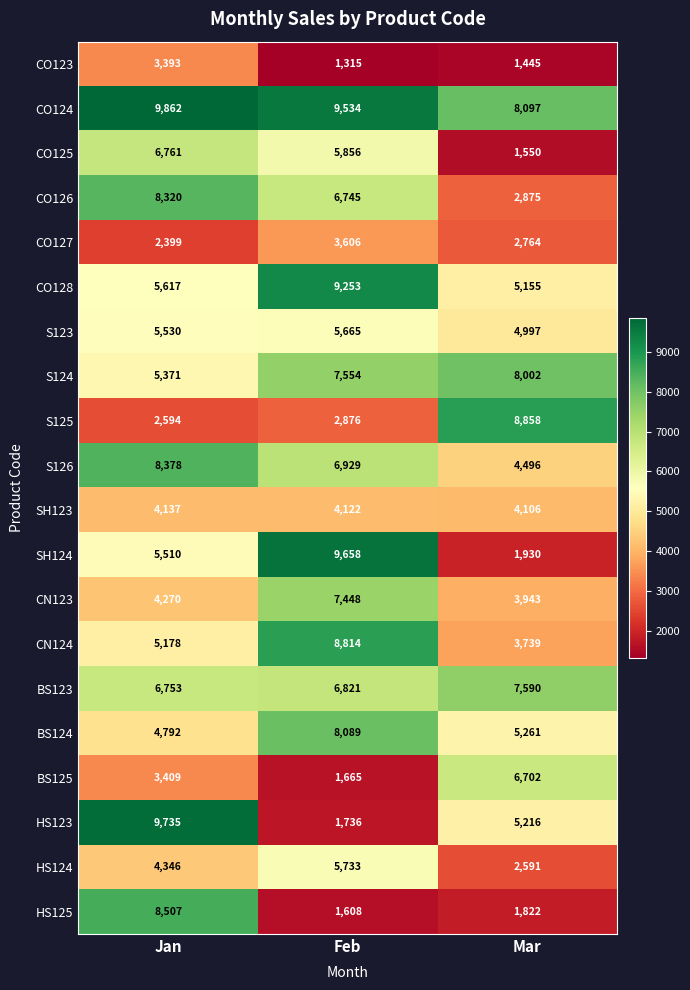

At Mar, list the series in order from smallest to largest.

CO123, CO125, HS125, SH124, HS124, CO127, CO126, CN124, CN123, SH123, S126, S123, CO128, HS123, BS124, BS125, BS123, S124, CO124, S125